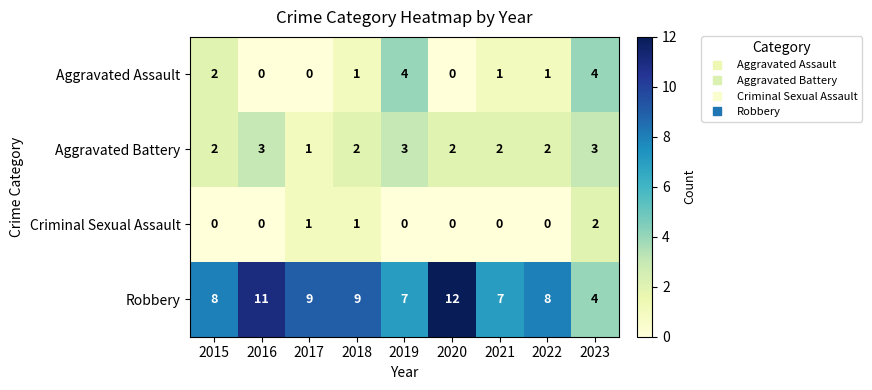

What is the total value across all series at 2018?

13